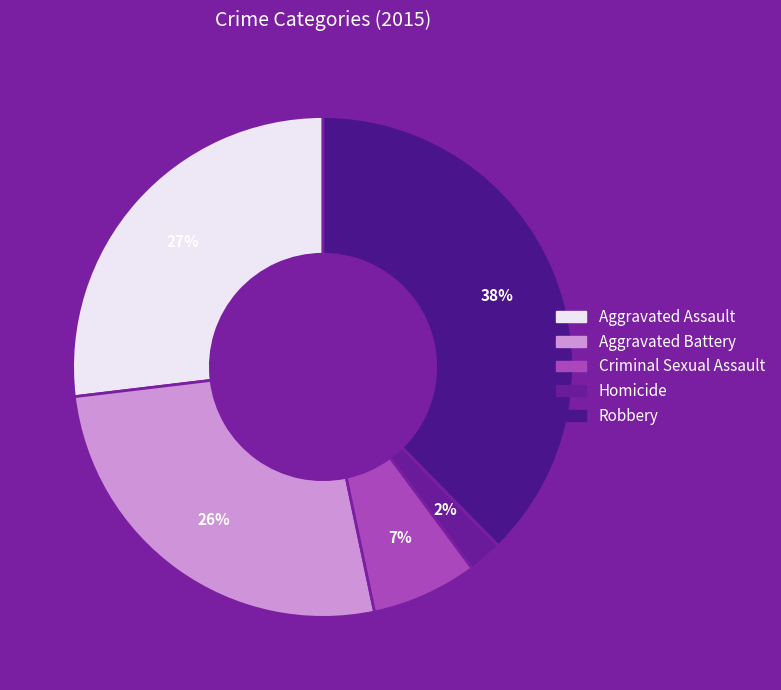

How many segments does this pie chart have?

5